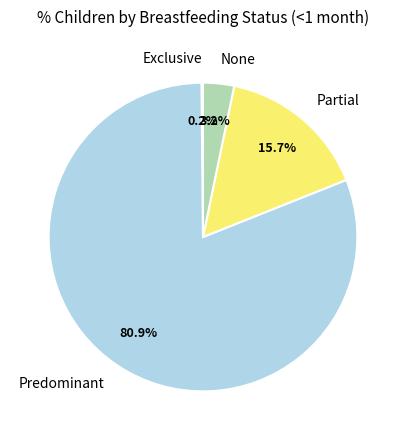

Which category accounts for the majority?

Predominant